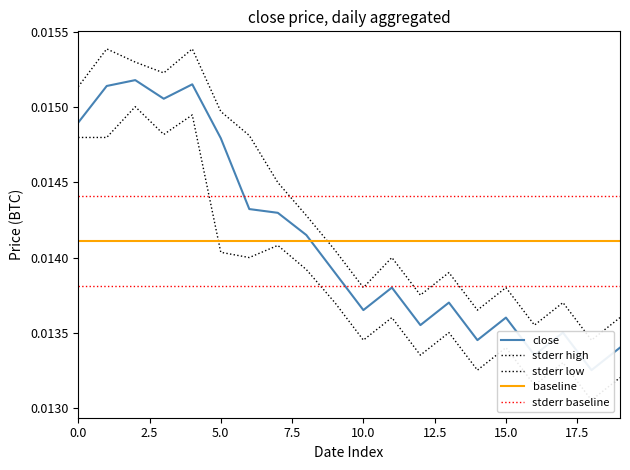

The close series shows 0.0 at 2018-11-23. True or false?

True